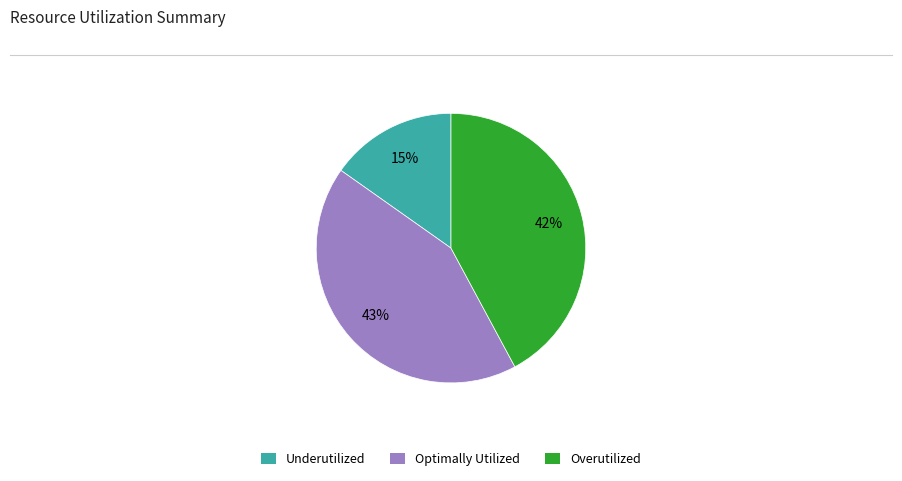

Count the number of slices in the pie.

3